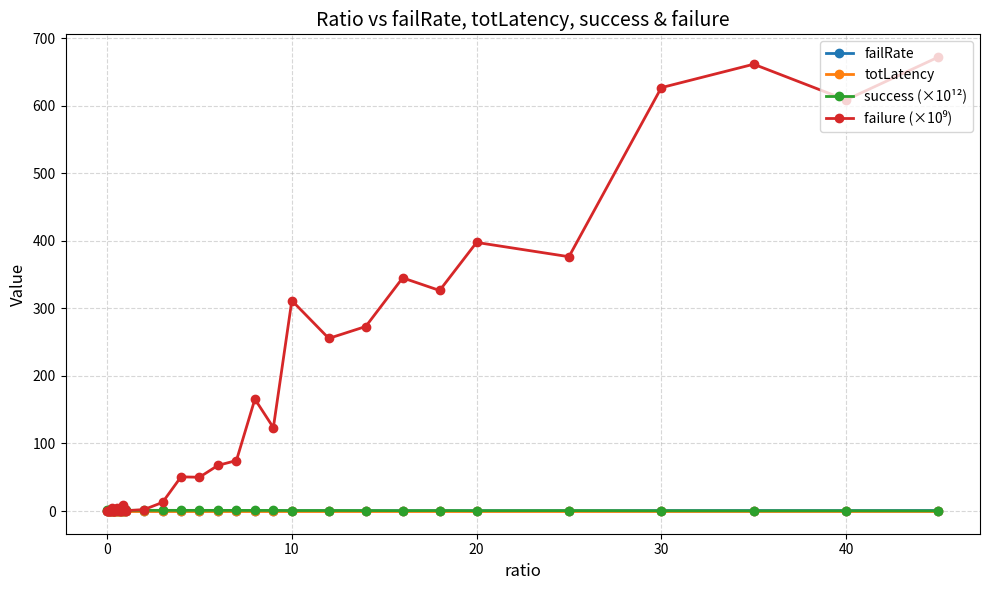

At how many categories does at least one series exceed 426?

4